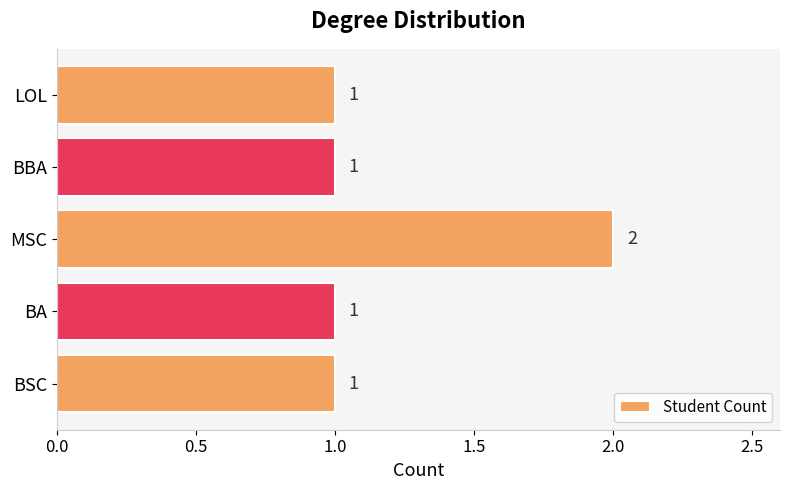

True or false: the data shows 0 at BBA.

False